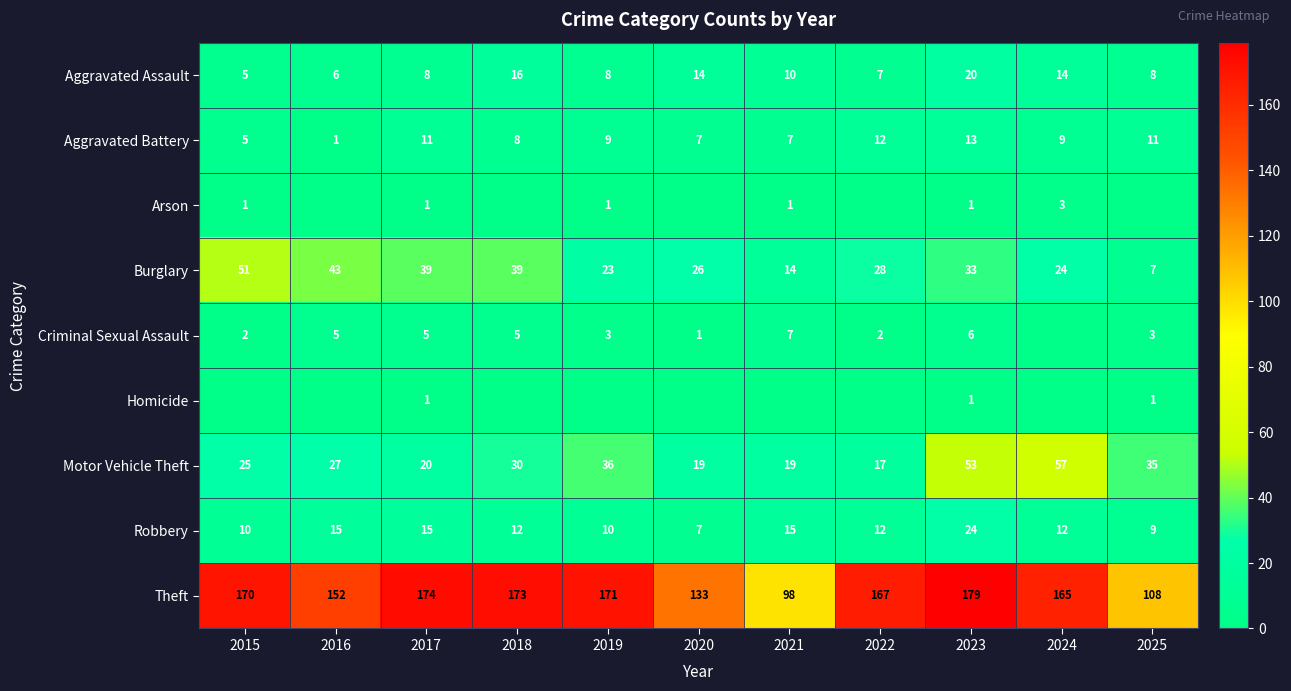

Which category has the highest value in the Burglary series?

2015